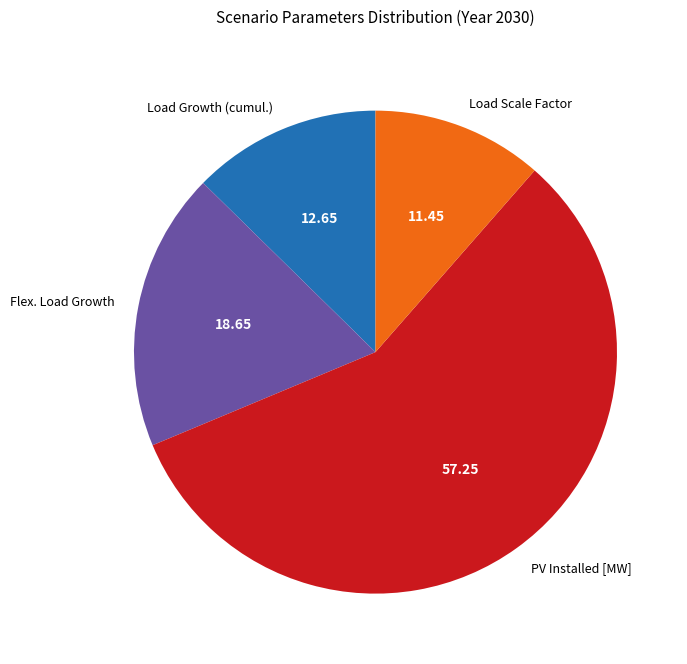

Do Flex. Load Growth and Load Growth (cumul.) together represent more than half of the pie?

No